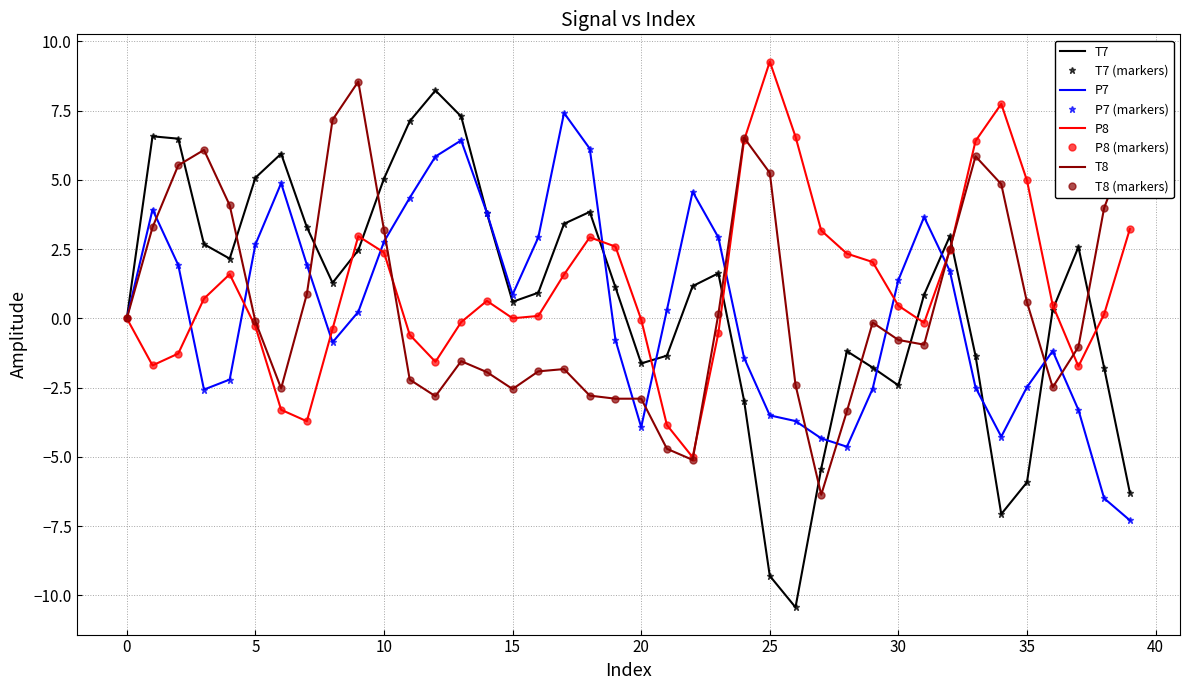

What is the value of the P8 point at the 35th from the left?

7.7